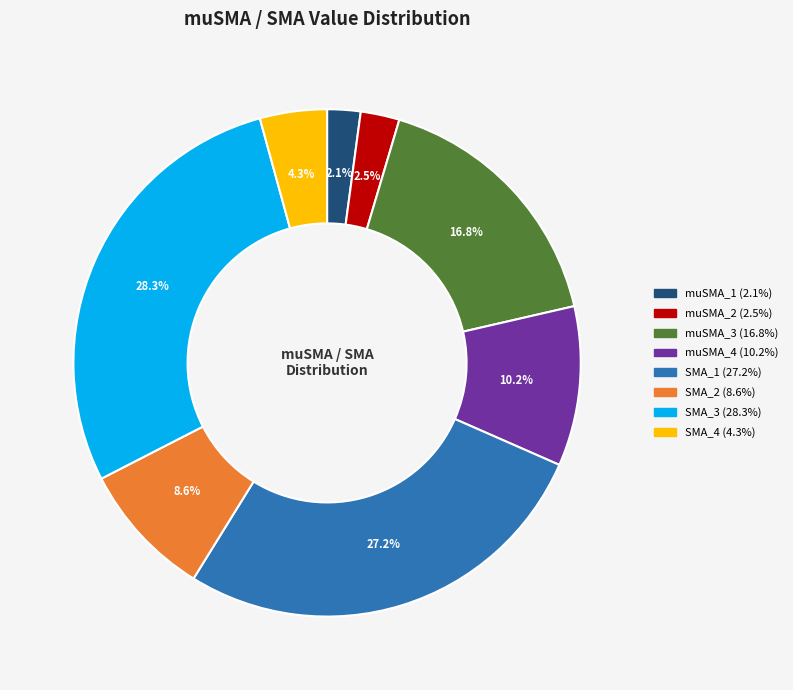

Which has a higher value, SMA_2 or SMA_3?

SMA_3